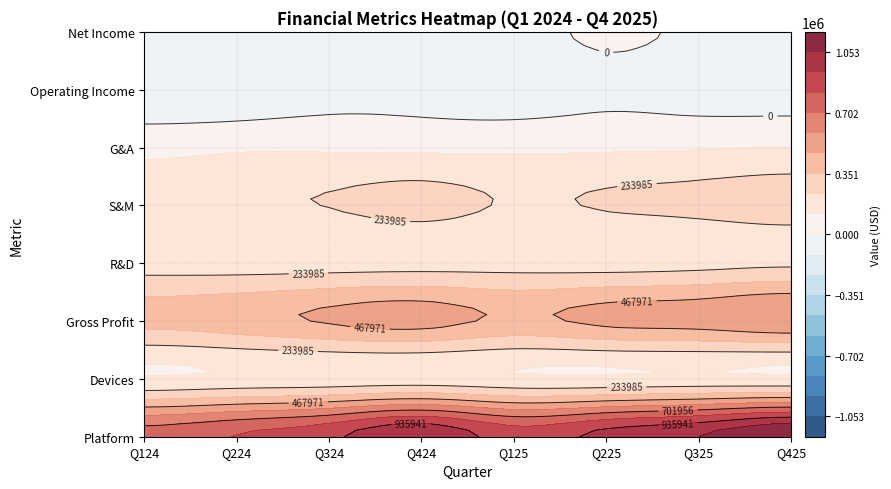

Read the S&M value at Q125.

223693.0